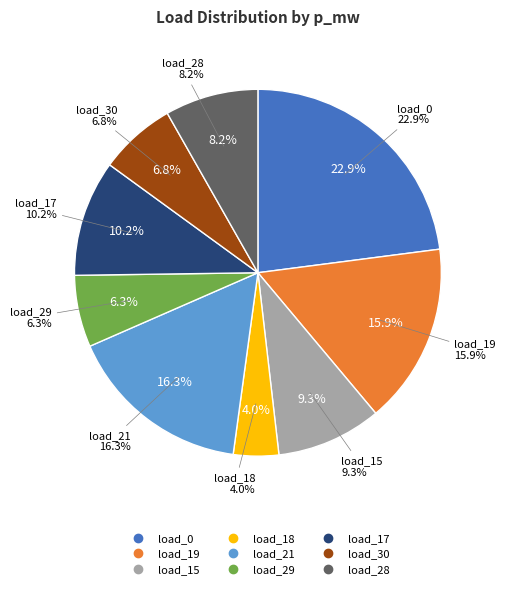

Combined, what portion of the pie is LV_6002-21_0_3_load_15 and LV_6002-21_0_3_load_18?

13.3%